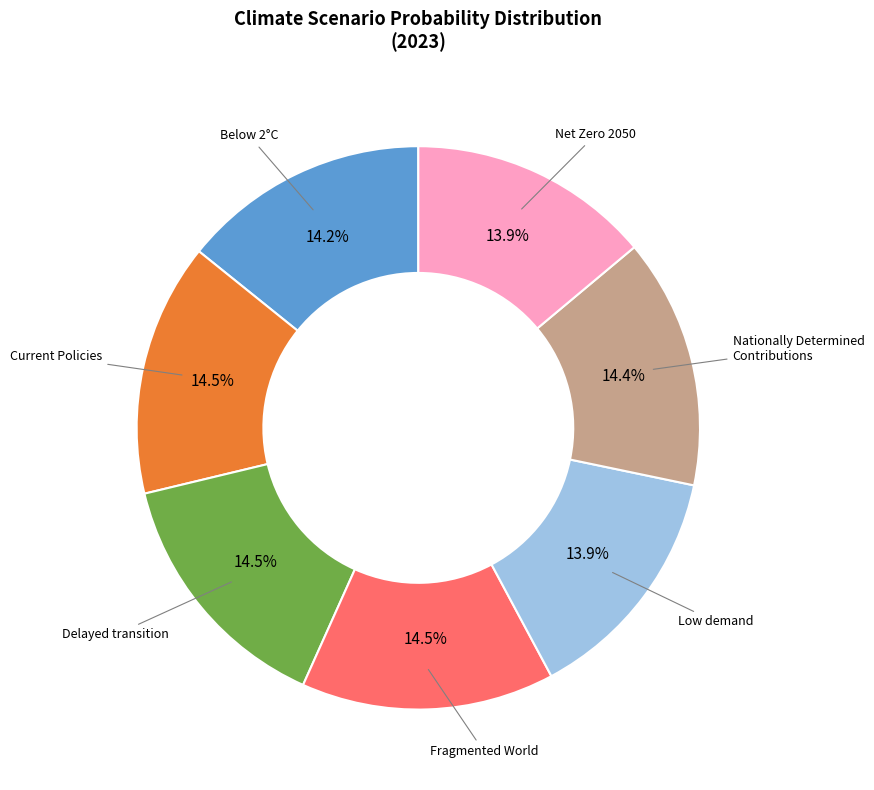

Is Below 2°C the majority of the pie?

No